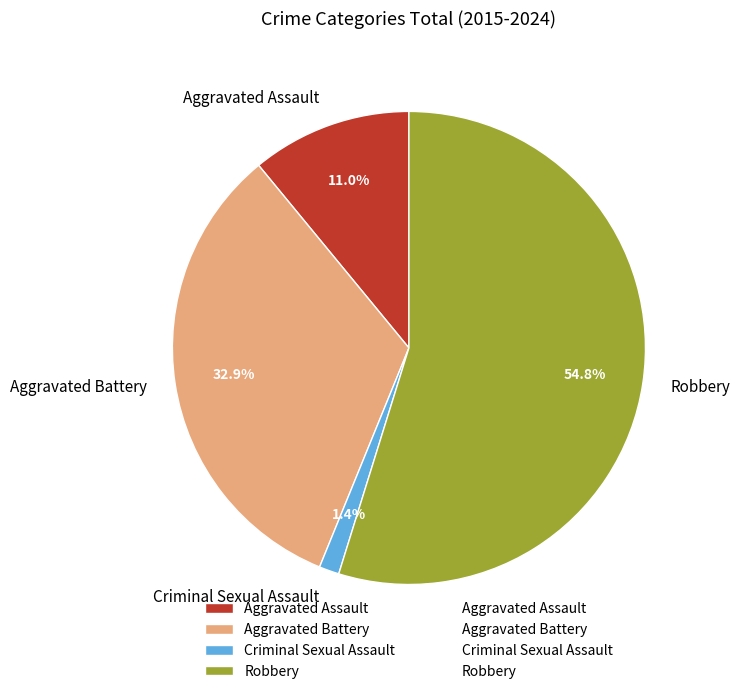

Count the number of slices in the pie.

4